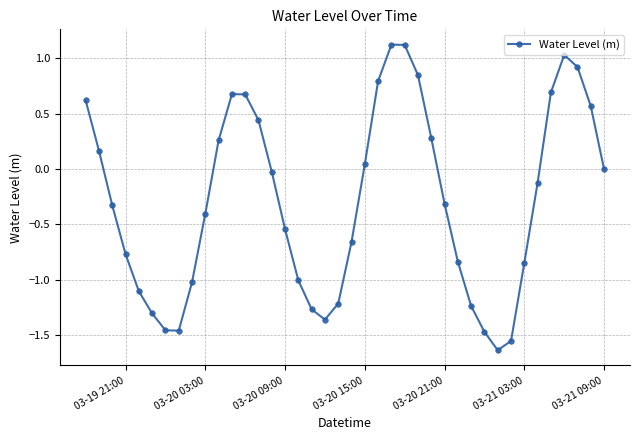

How many points are lower than both their immediate neighbors (excluding endpoints)?

3